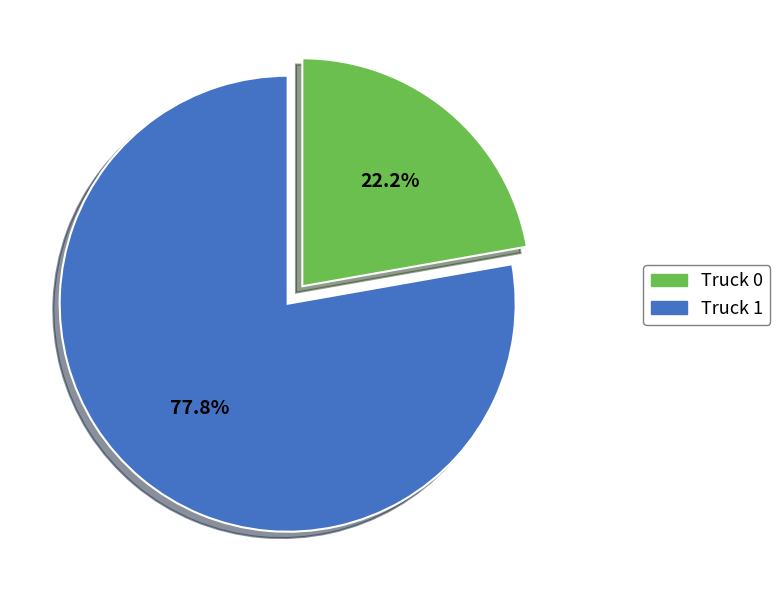

Does Truck 1 account for over 50% of the chart?

Yes